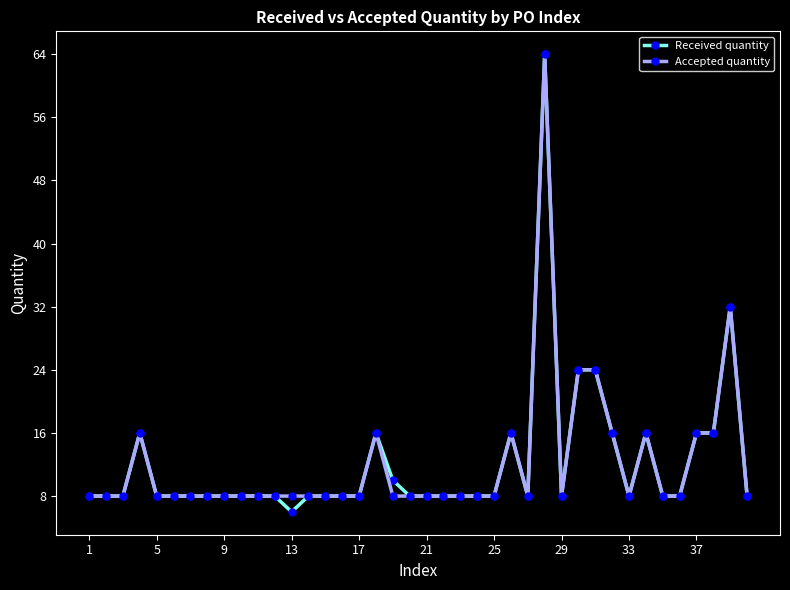

What is the smallest value displayed?

6